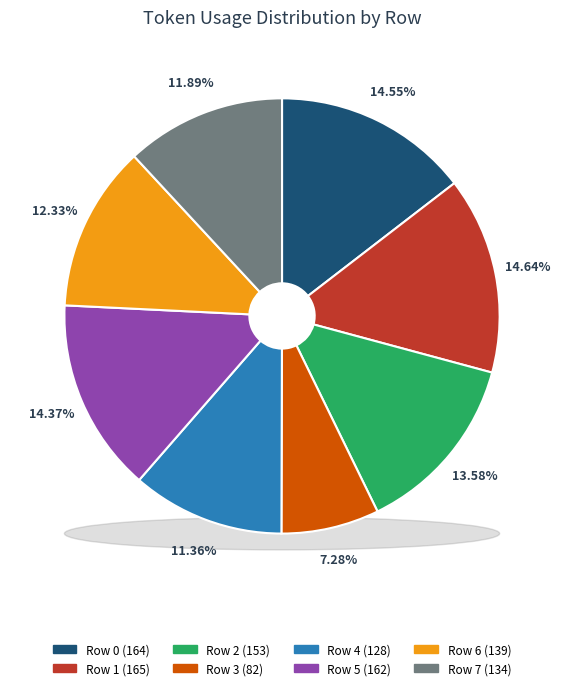

To the nearest percent, what is the average slice percentage?

12%